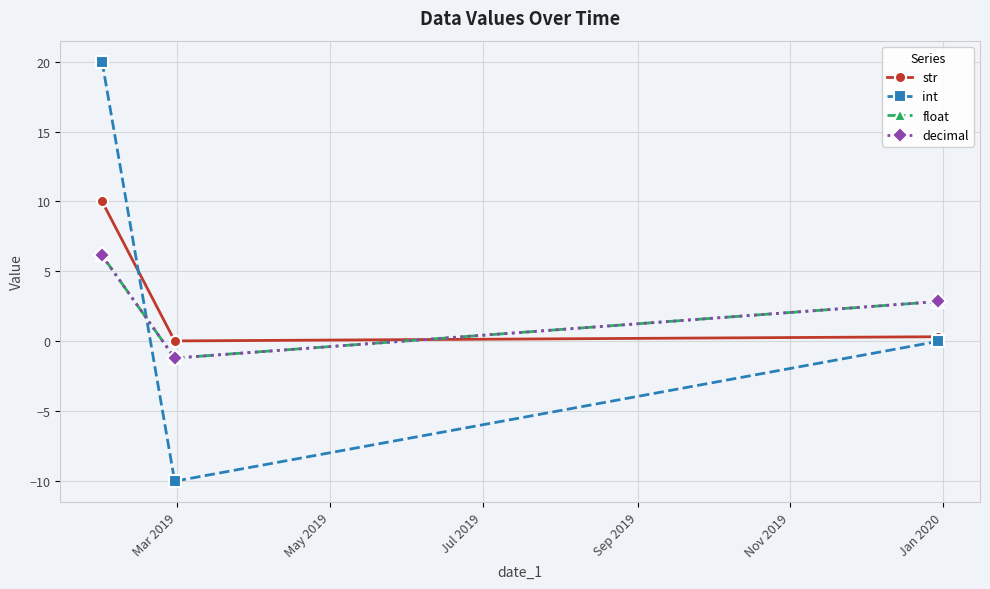

Which series has the widest spread of values?

int